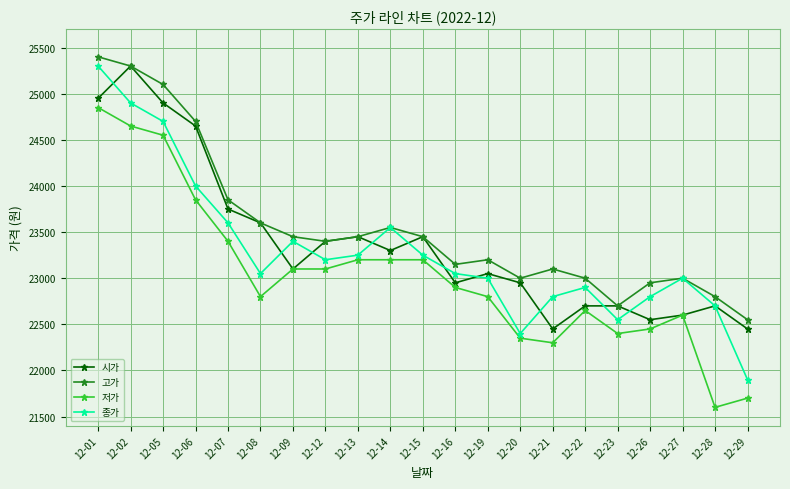

Reading left to right, what are all the values shown in this chart?

시가: 12-01=24950	12-02=25300	12-05=24900	12-06=24650	12-07=23750	12-08=23600	12-09=23100	12-12=23400	12-13=23450	12-14=23300	12-15=23450	12-16=22950	12-19=23050	12-20=22950	12-21=22450	12-22=22700	12-23=22700	12-26=22550	12-27=22600	12-28=22700	12-29=22450
고가: 12-01=25400	12-02=25300	12-05=25100	12-06=24700	12-07=23850	12-08=23600	12-09=23450	12-12=23400	12-13=23450	12-14=23550	12-15=23450	12-16=23150	12-19=23200	12-20=23000	12-21=23100	12-22=23000	12-23=22700	12-26=22950	12-27=23000	12-28=22800	12-29=22550
저가: 12-01=24850	12-02=24650	12-05=24550	12-06=23850	12-07=23400	12-08=22800	12-09=23100	12-12=23100	12-13=23200	12-14=23200	12-15=23200	12-16=22900	12-19=22800	12-20=22350	12-21=22300	12-22=22650	12-23=22400	12-26=22450	12-27=22600	12-28=21600	12-29=21700
종가: 12-01=25300	12-02=24900	12-05=24700	12-06=24000	12-07=23600	12-08=23050	12-09=23400	12-12=23200	12-13=23250	12-14=23550	12-15=23250	12-16=23050	12-19=23000	12-20=22400	12-21=22800	12-22=22900	12-23=22550	12-26=22800	12-27=23000	12-28=22700	12-29=21900